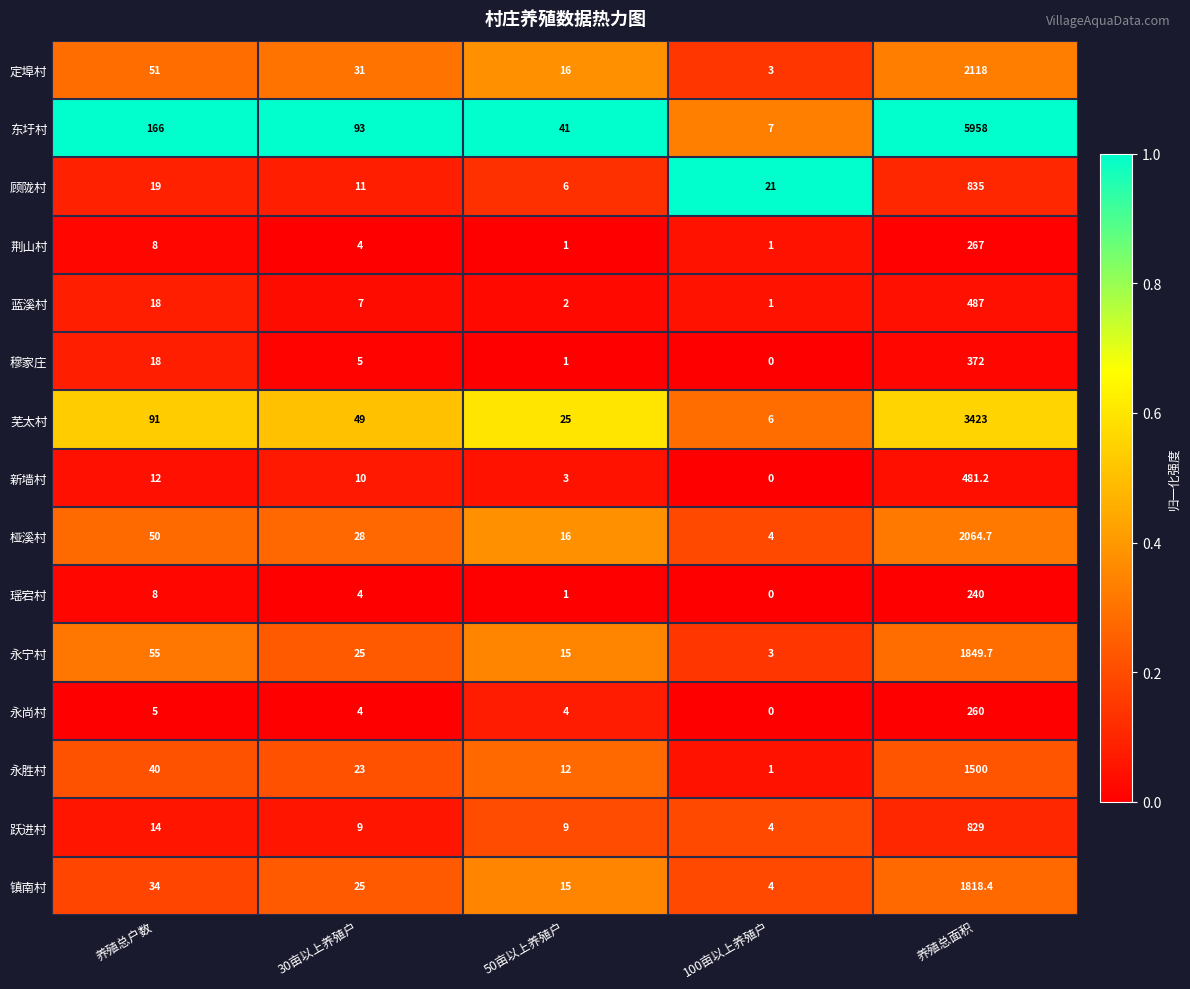

What is the difference between the maximum and minimum values in the 芜太村 series?

3417.0